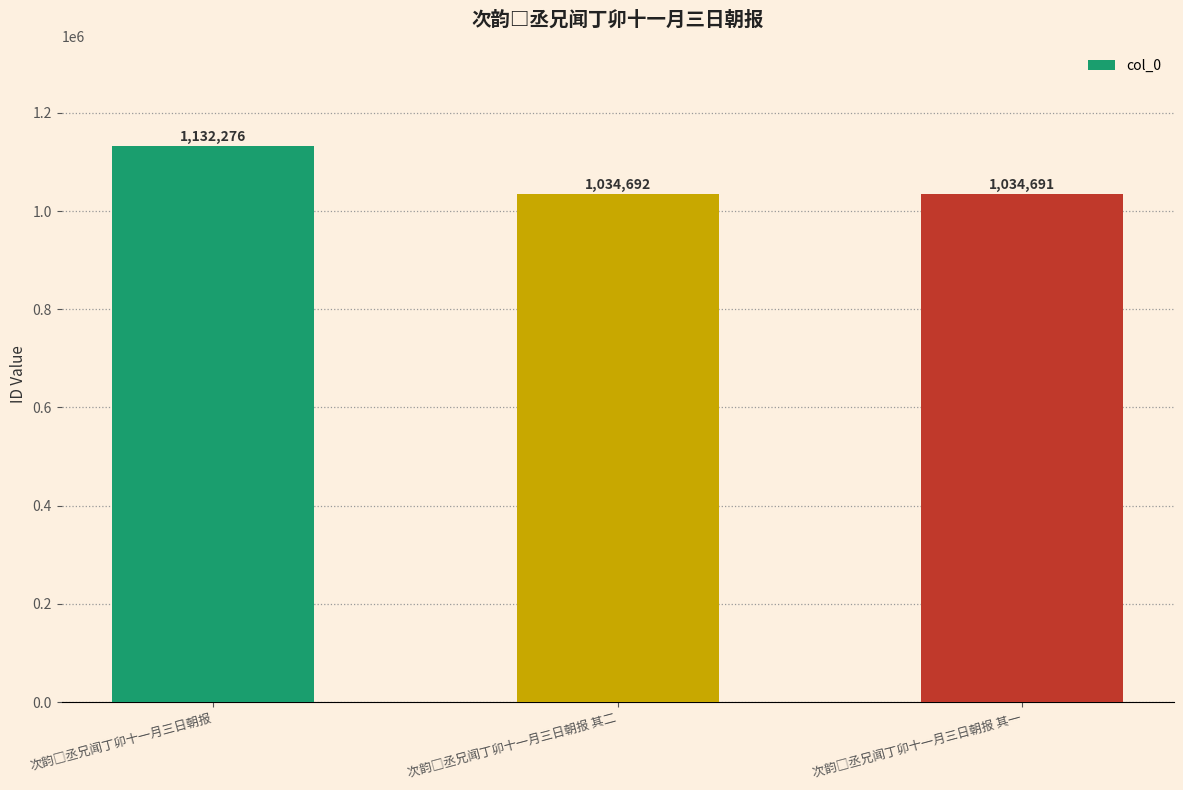

Count the number of data series in this chart.

1